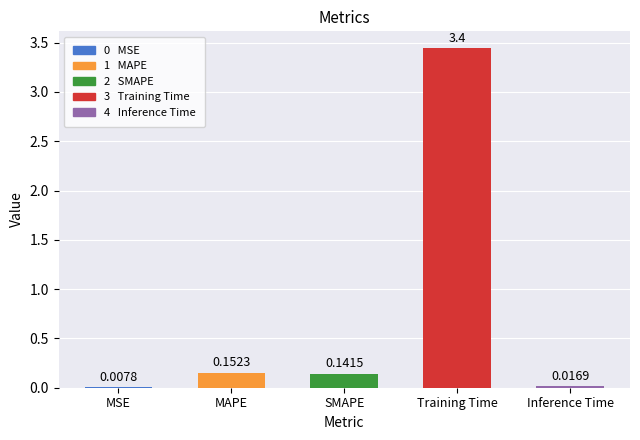

What is the change in value from MSE to MAPE?

+0.1